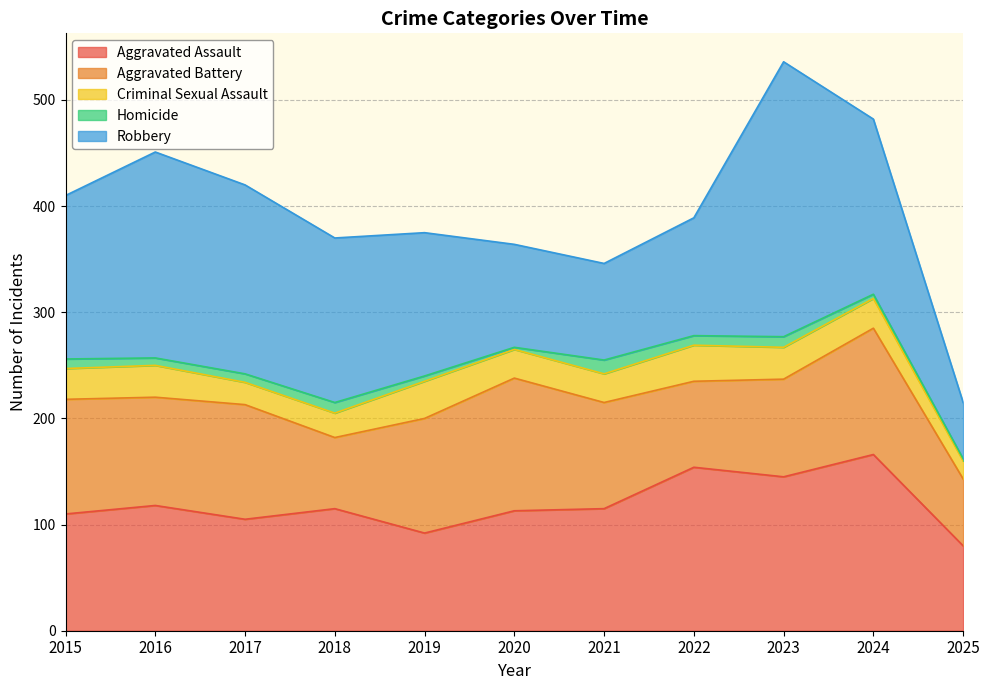

At which category does Robbery reach its first local valley?

2021